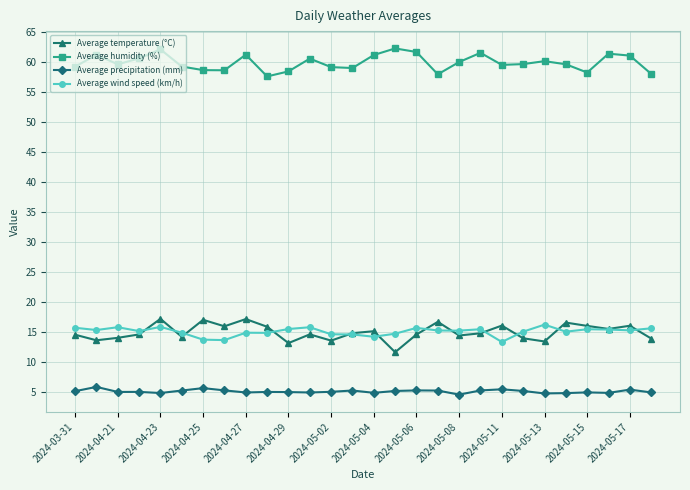

What is the highest value of the Average temperature (°C) series?

17.1